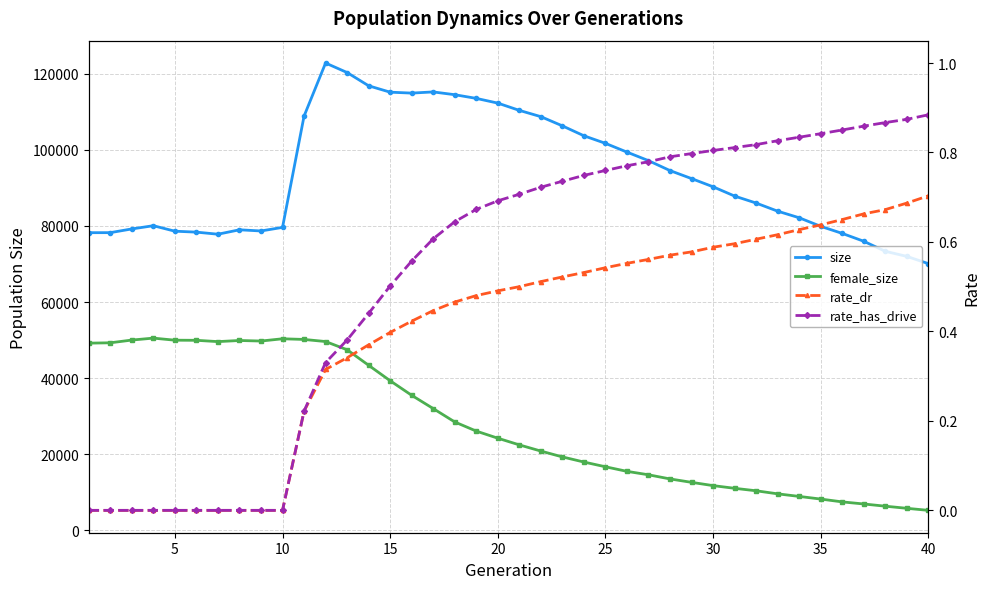

How many data points does each series have?

40